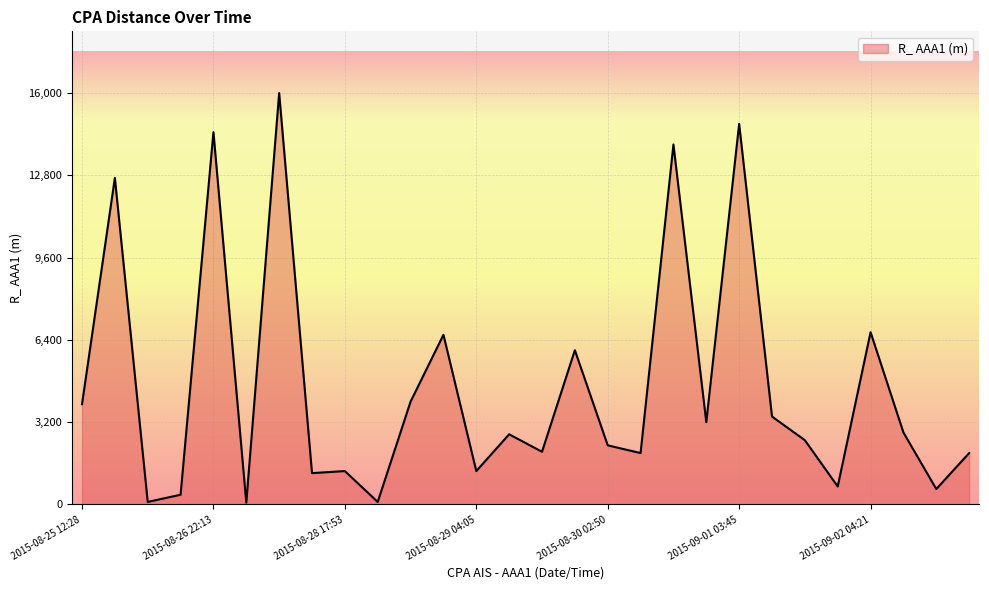

What is the difference between the maximum and minimum values?

15930